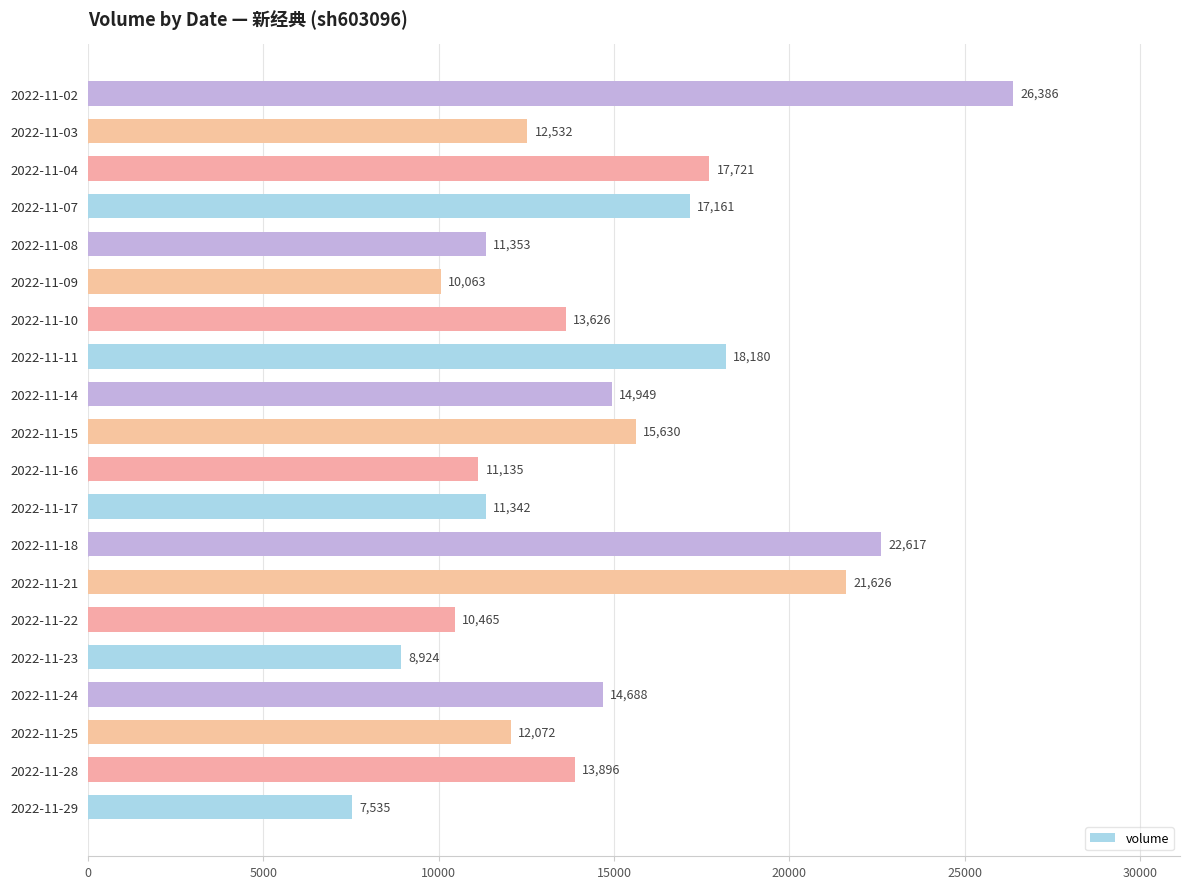

The chart shows a value of 8730 at 2022-11-14. True or false?

False